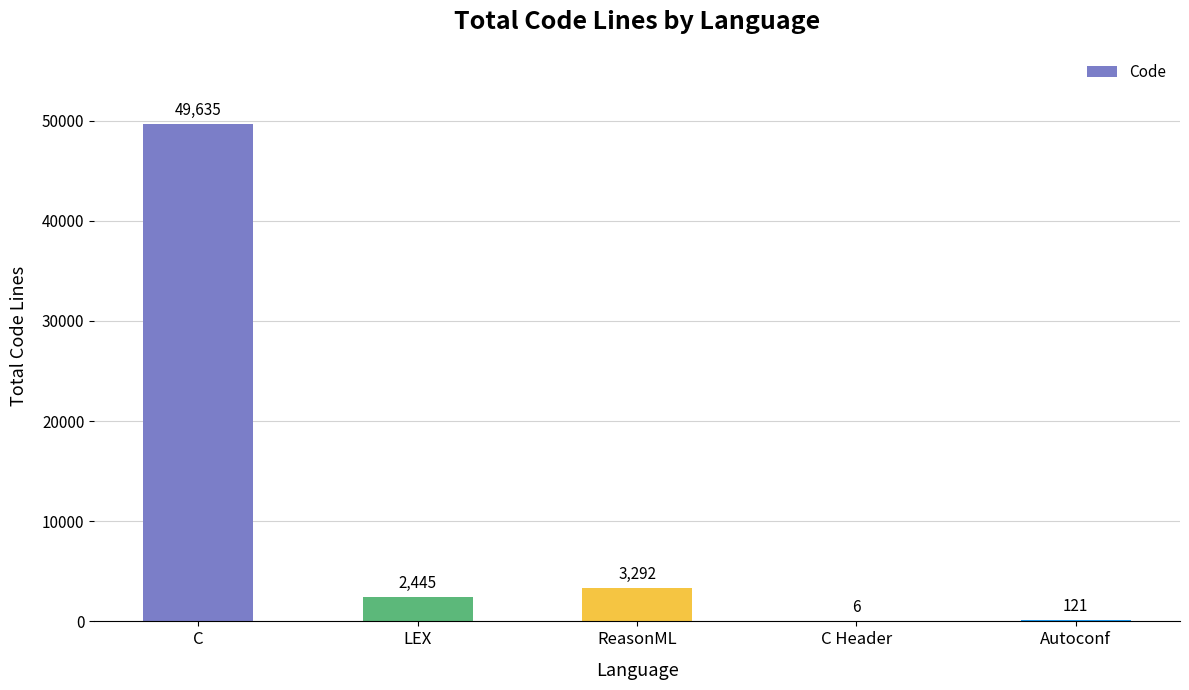

What is the greatest value displayed?

49635